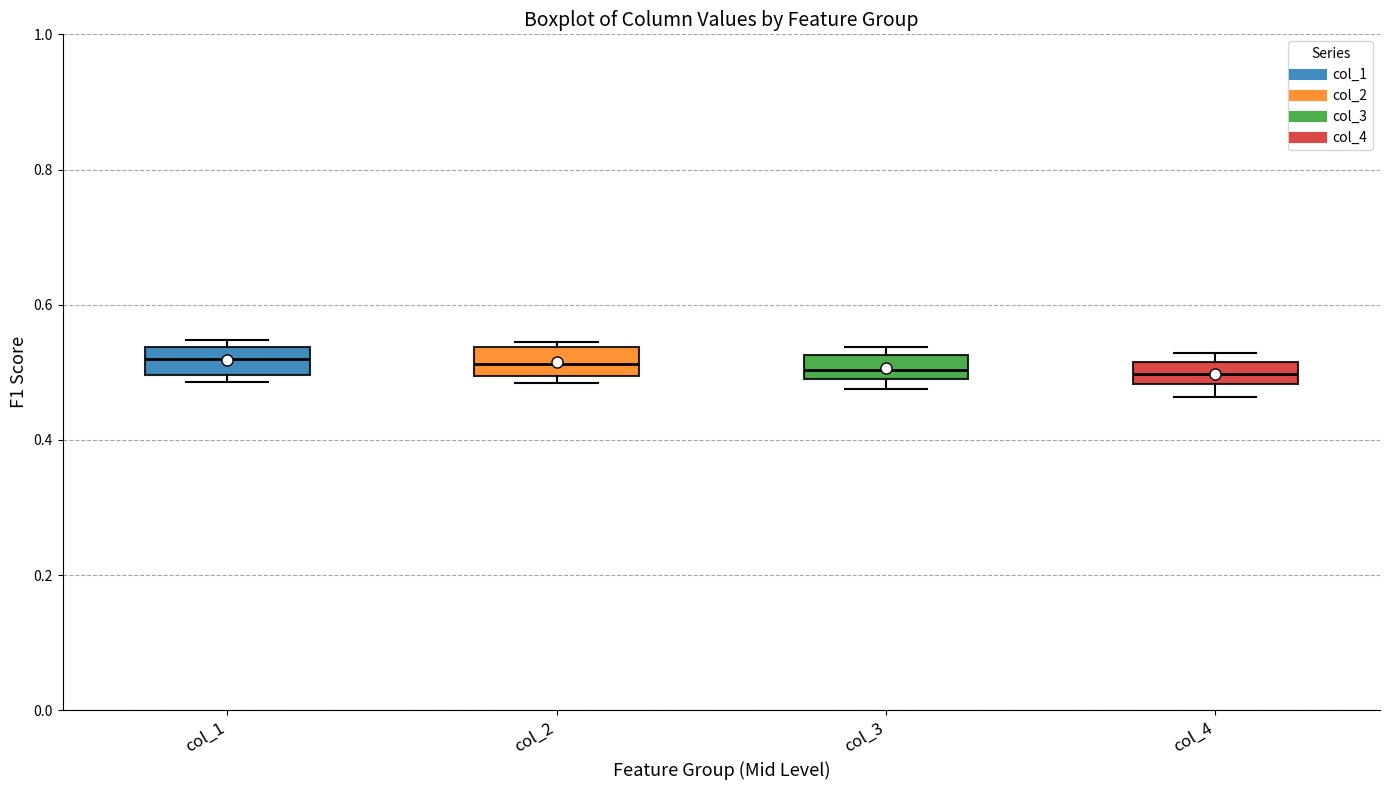

Where does the median line of the box for col_1 sit on the y-axis? The values are not printed on the chart, so give them approximately, as read against the axis.

0.52